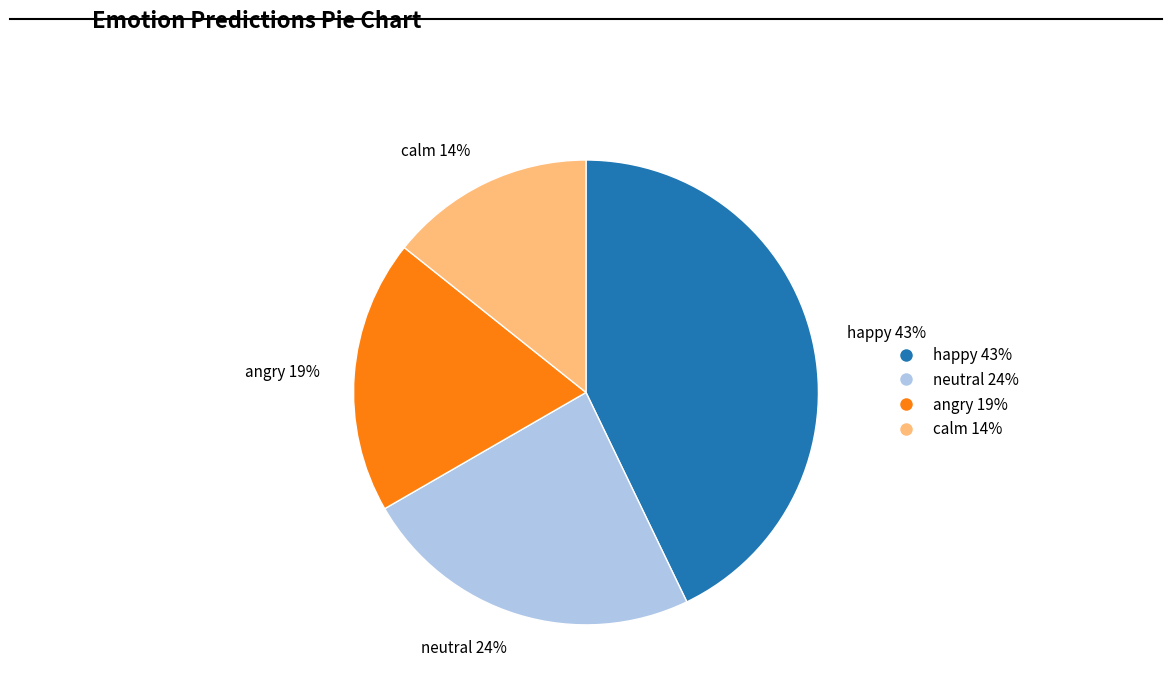

Is there any slice that represents more than half of the pie?

No